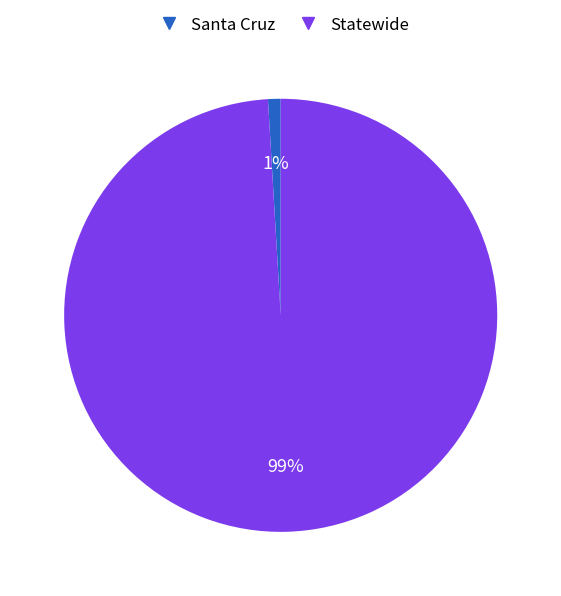

To the nearest percent, what percentage of the pie is Santa Cruz?

1%